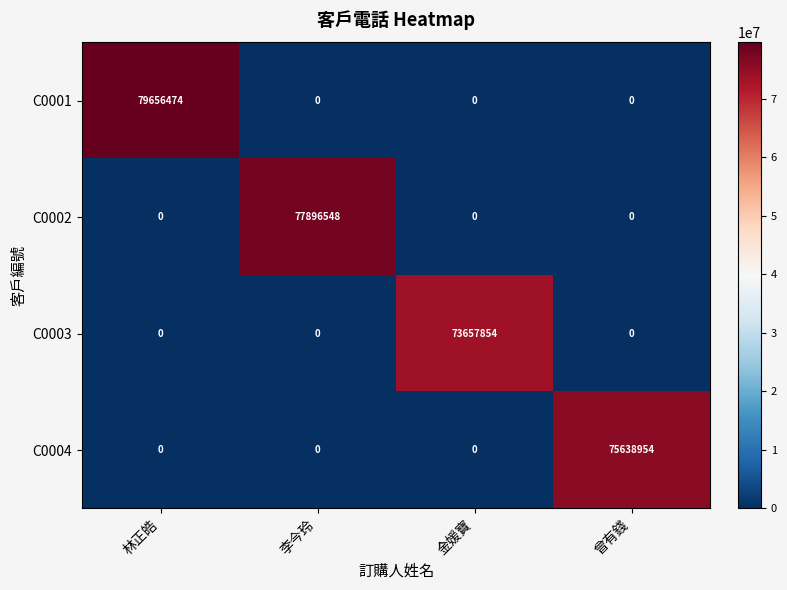

True or false: C0001 has a value of 52644355 at 曾有錢.

False